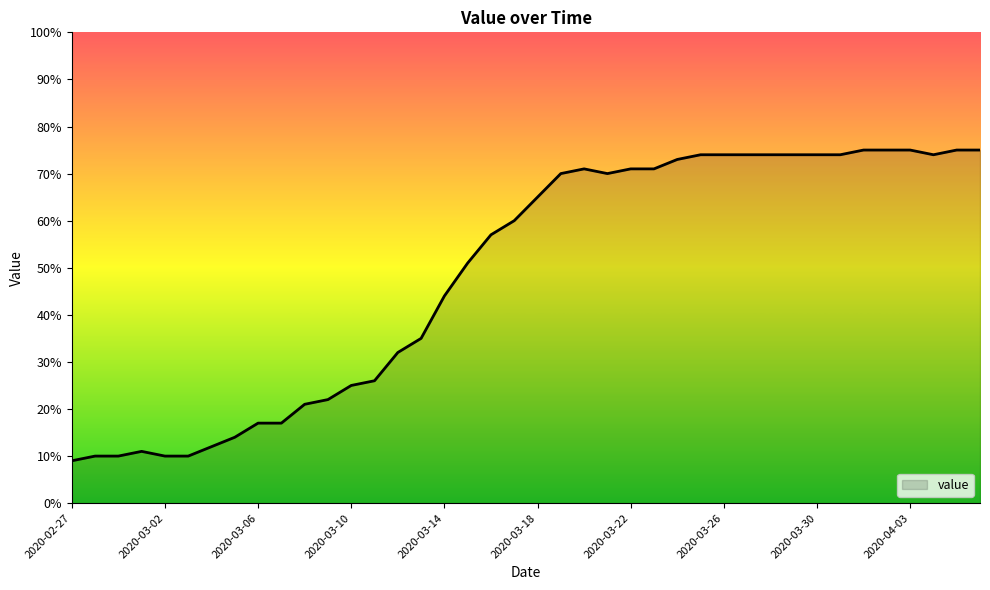

What is the difference between the maximum and minimum values?

66